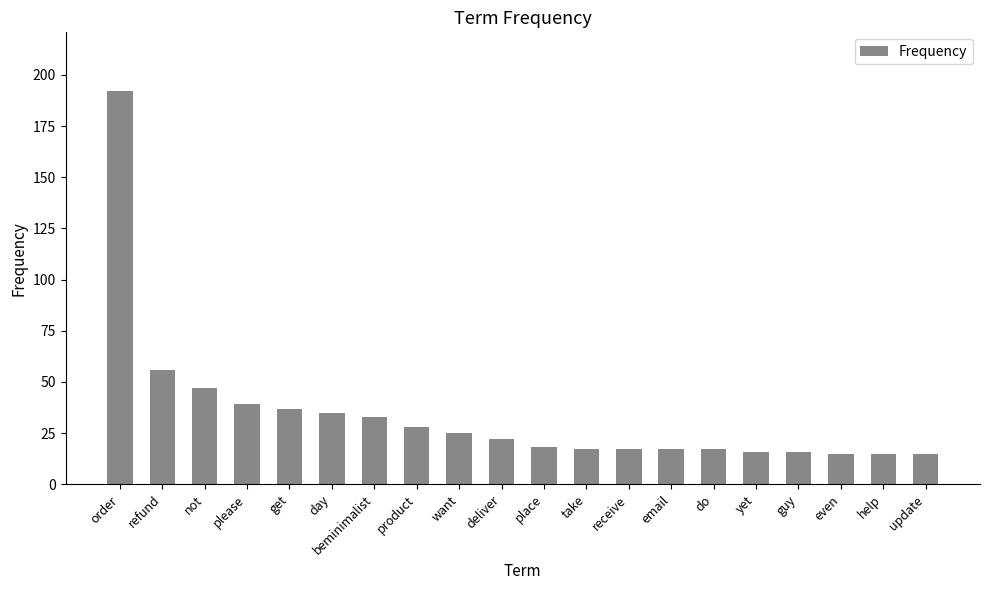

The chart shows a value of 9 at email. True or false?

False